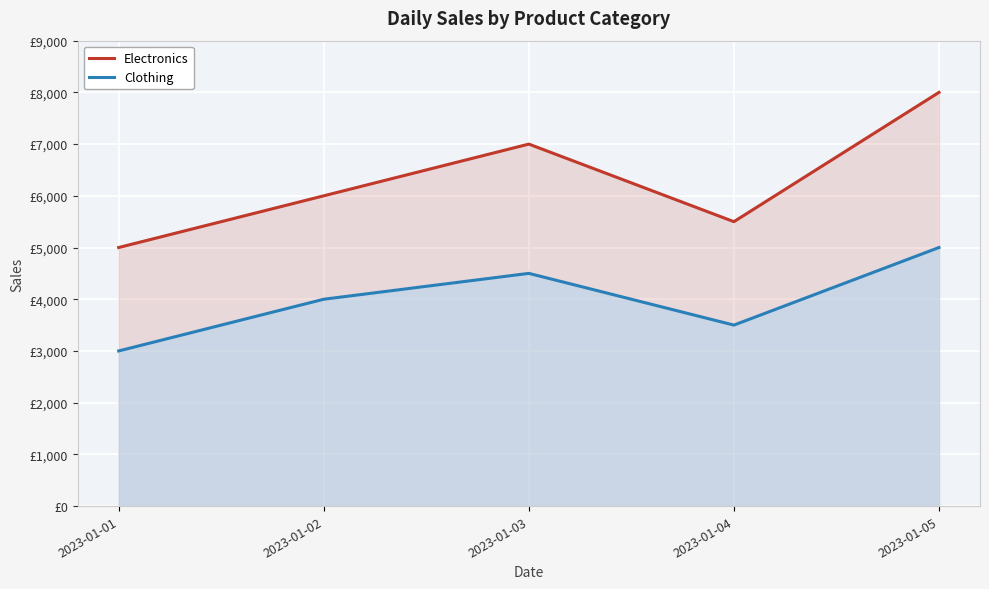

Does the chart display data point markers on the line(s)?

No